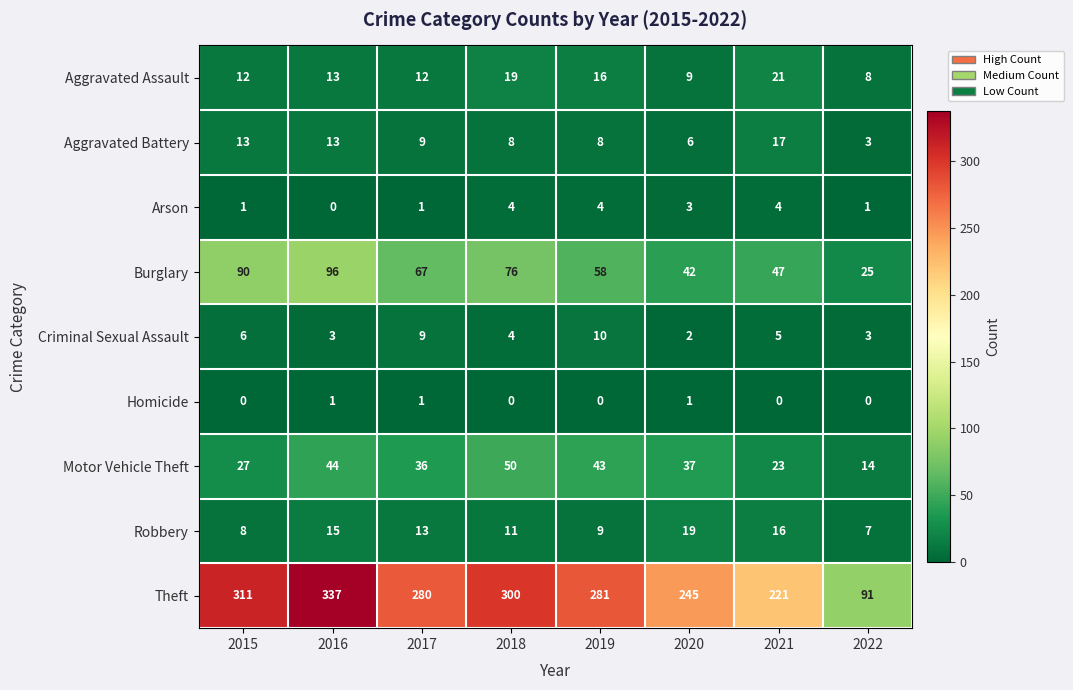

Count the number of categories in the chart.

8